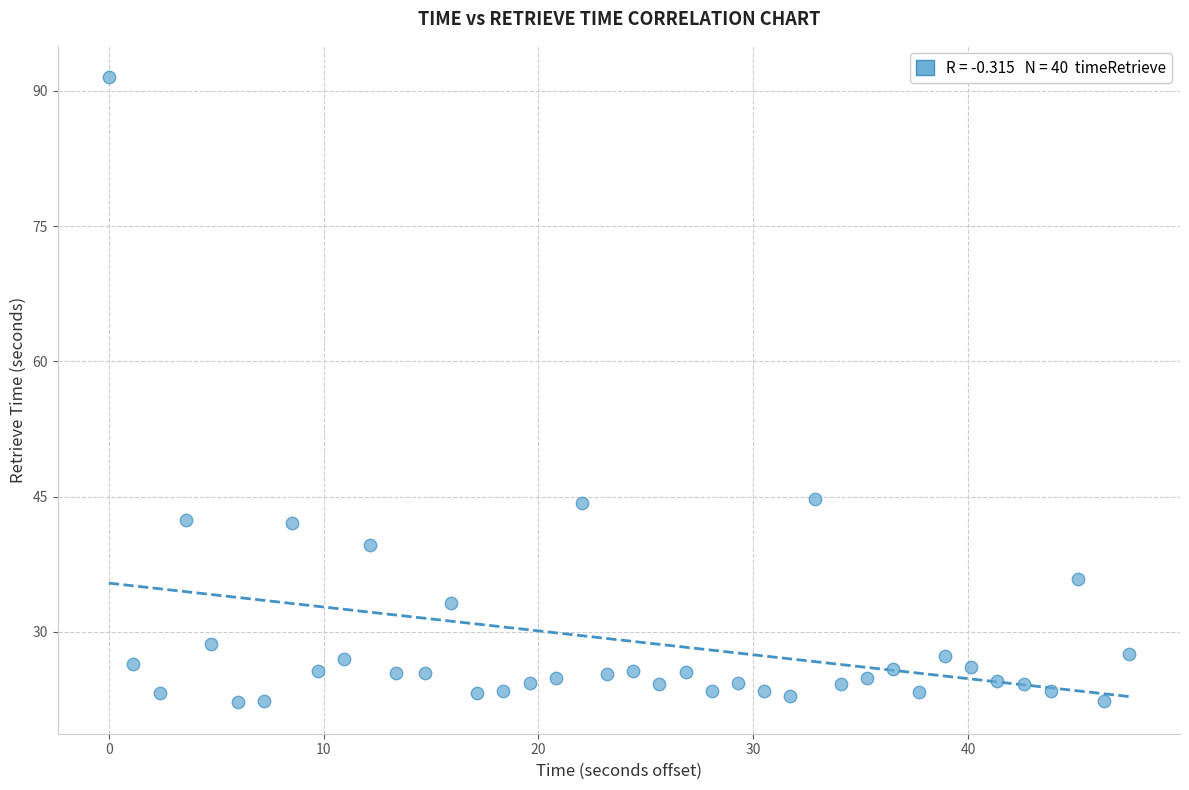

What is the range of X values (max minus min)?

47.5